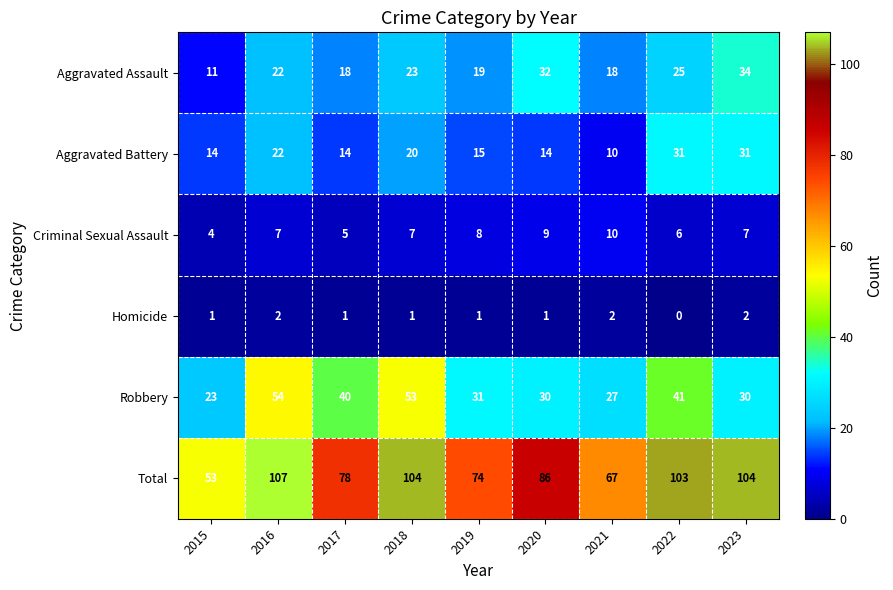

True or false: Total has a value of 47 at 2020.

False